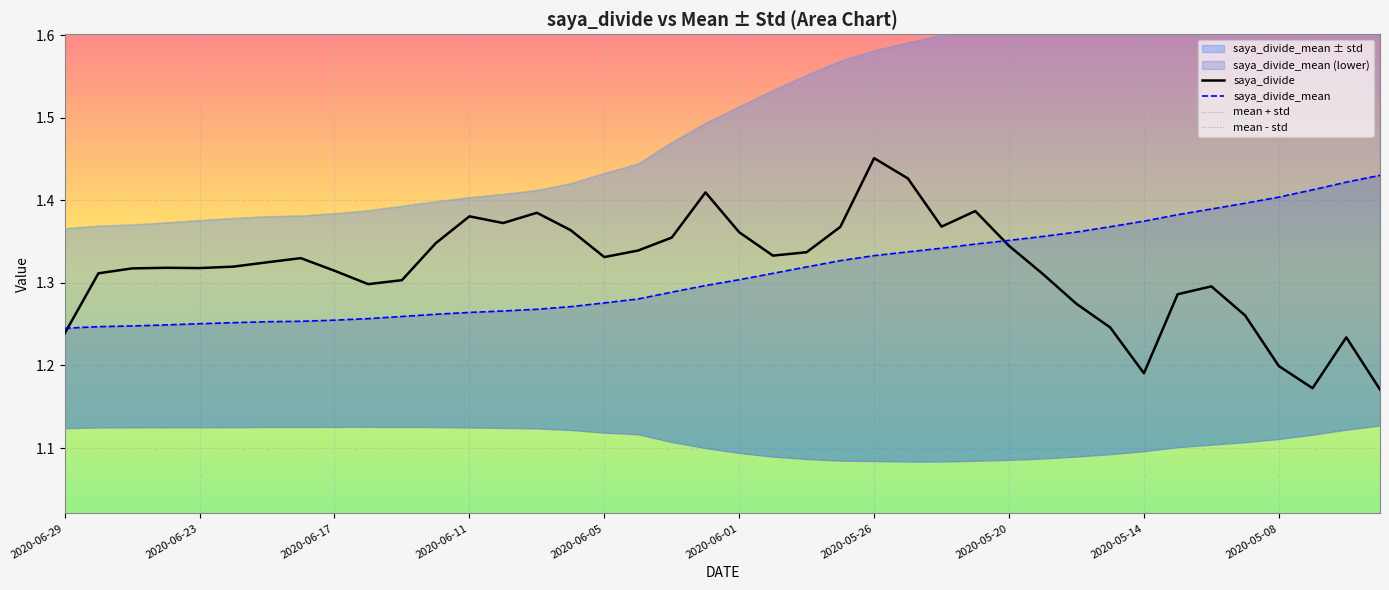

In saya_divide, how many points are higher than both neighbors (excluding endpoints)?

9